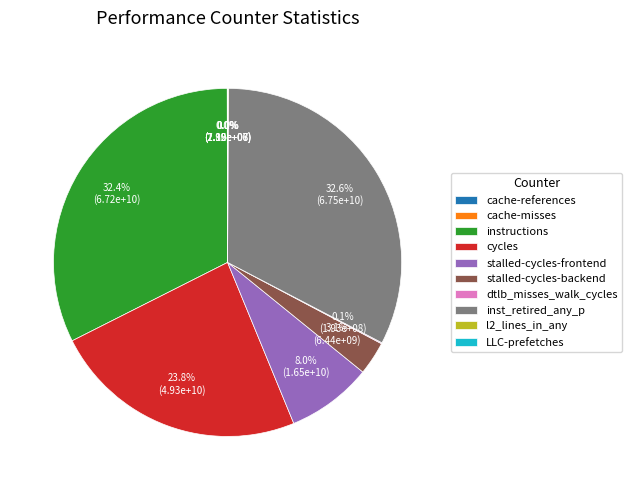

Does inst_retired_any_p account for over 50% of the chart?

No